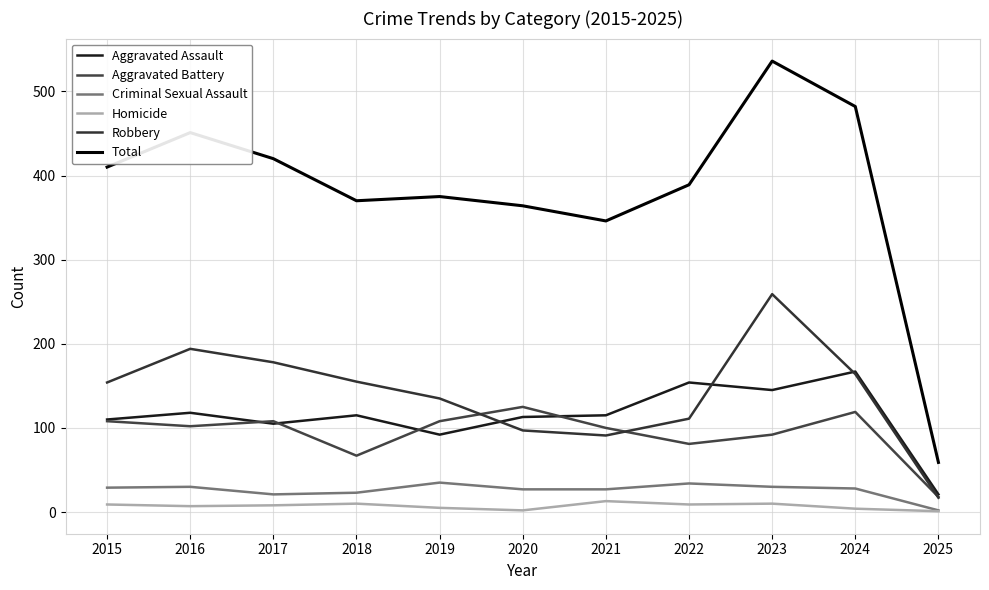

At how many categories does at least one series exceed 156?

10